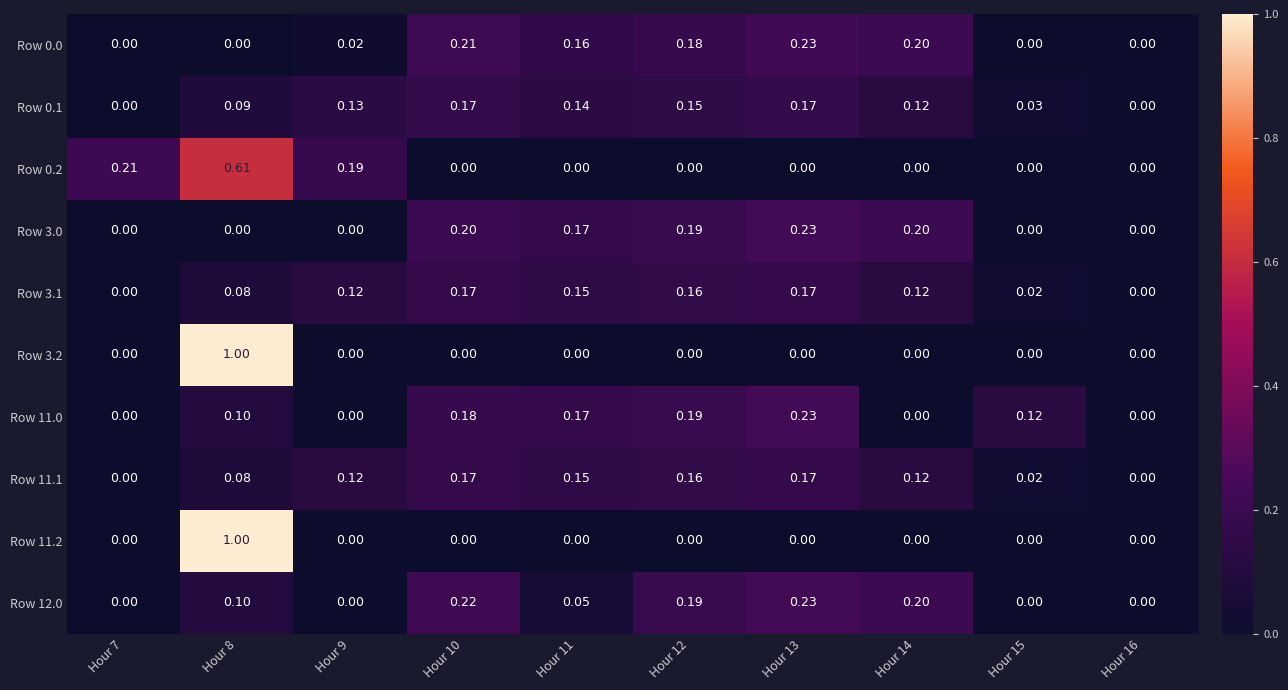

How many data points does each series have?

10